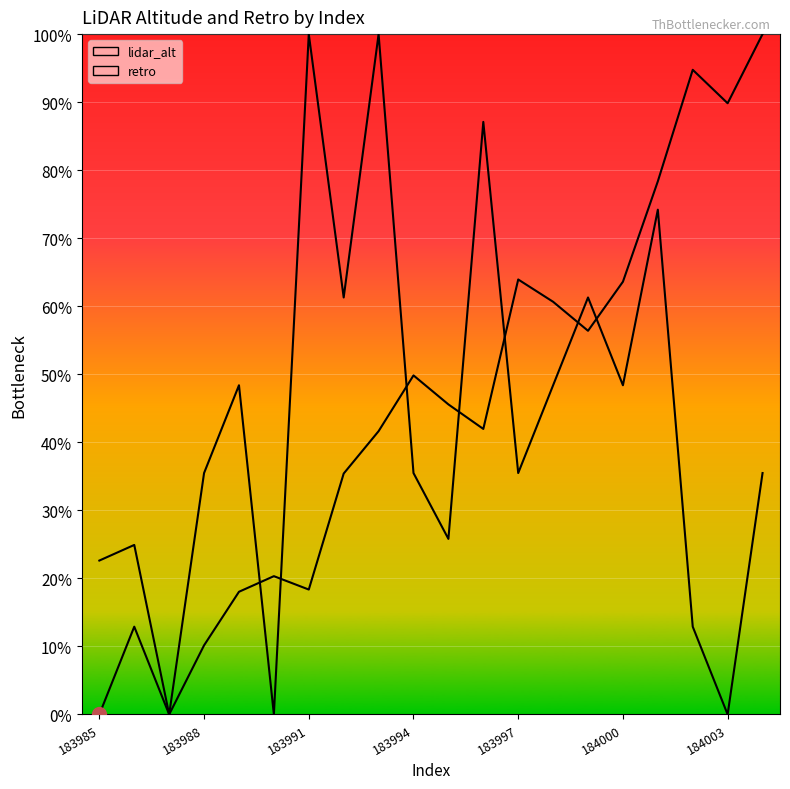

How many data points in lidar_alt are above 45?

10